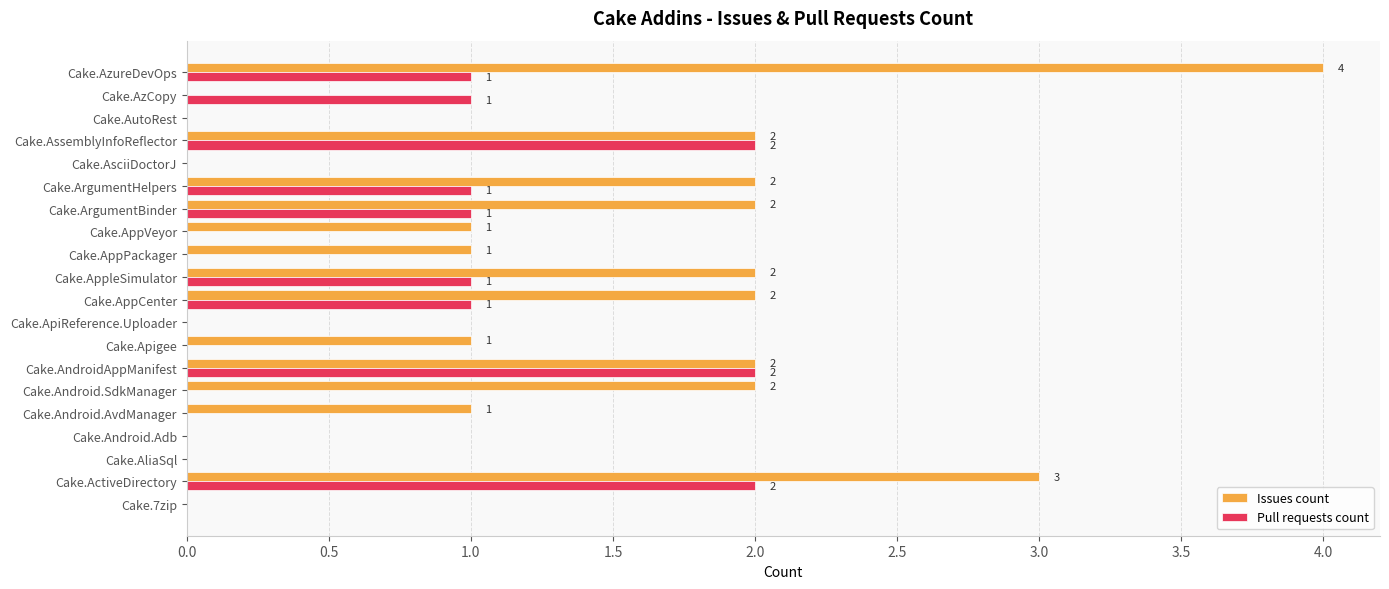

The value of Pull requests count at Cake.AliaSql is -1. True or false?

False